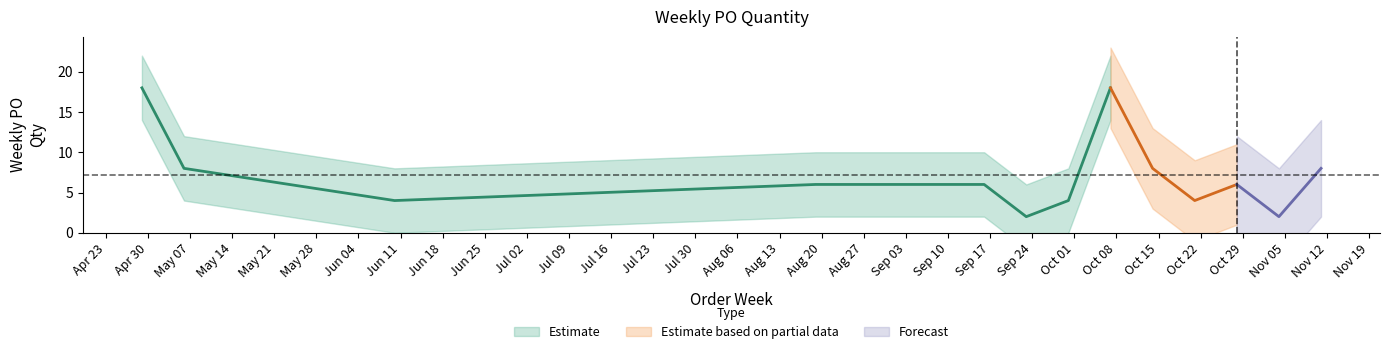

Which has a higher value, 2024-06-10 or 2024-09-16?

2024-09-16